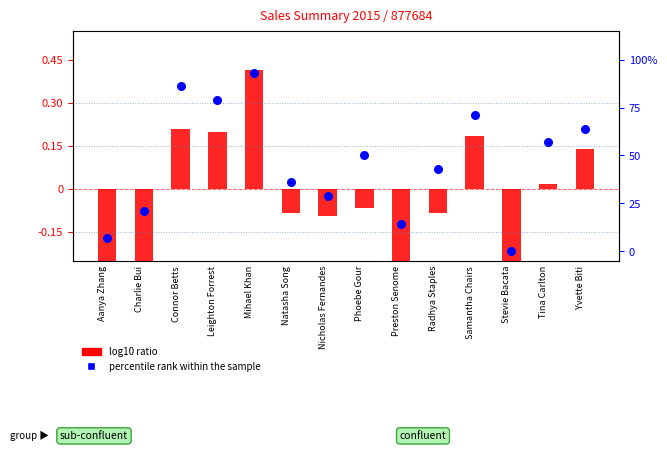

Which series has the largest total across all categories?

percentile rank within the sample